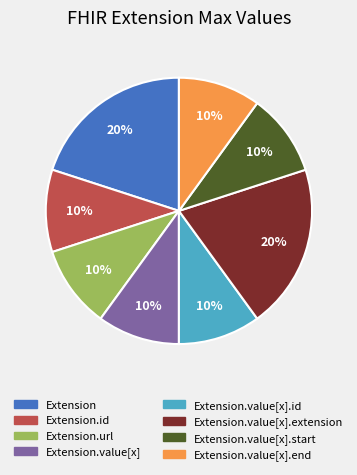

To the nearest percent, what is the difference between the largest and smallest slice percentages?

10%